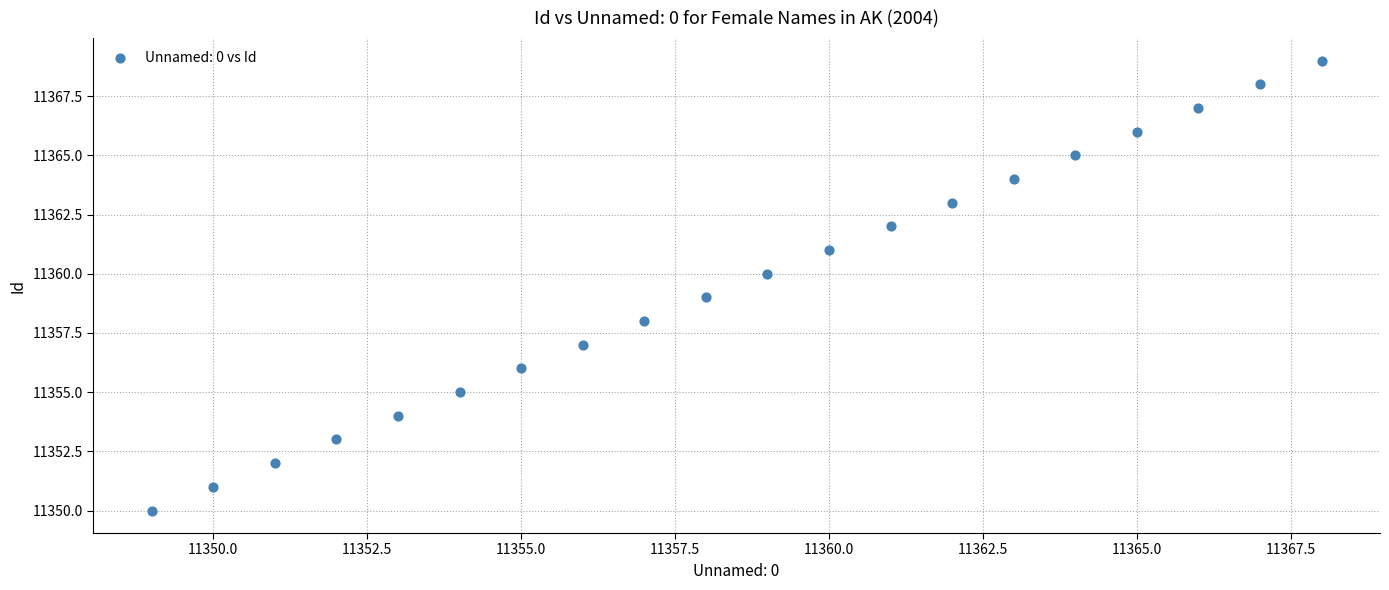

What is the range of X values (max minus min)?

19